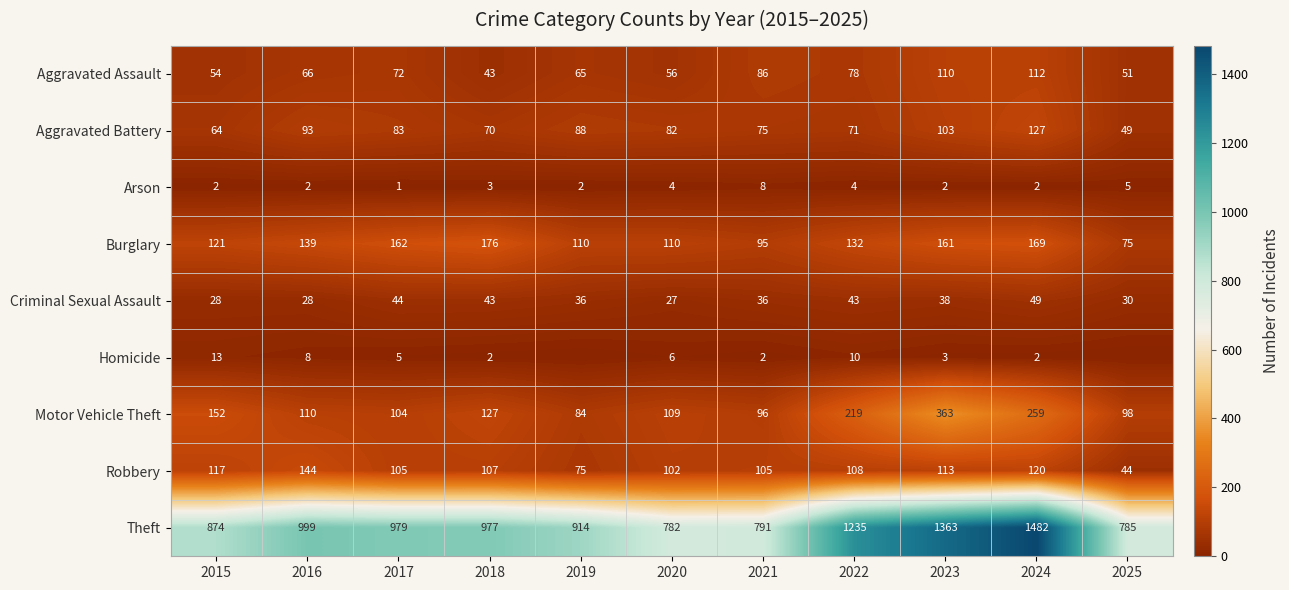

True or false: Motor Vehicle Theft has a value of 389 at 2024.

False